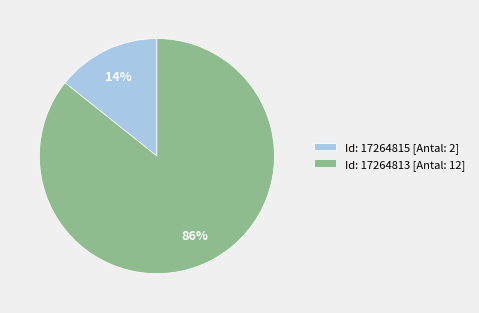

Is it true that Id: 17264815 [Antal: 2] is 1% of the pie?

False